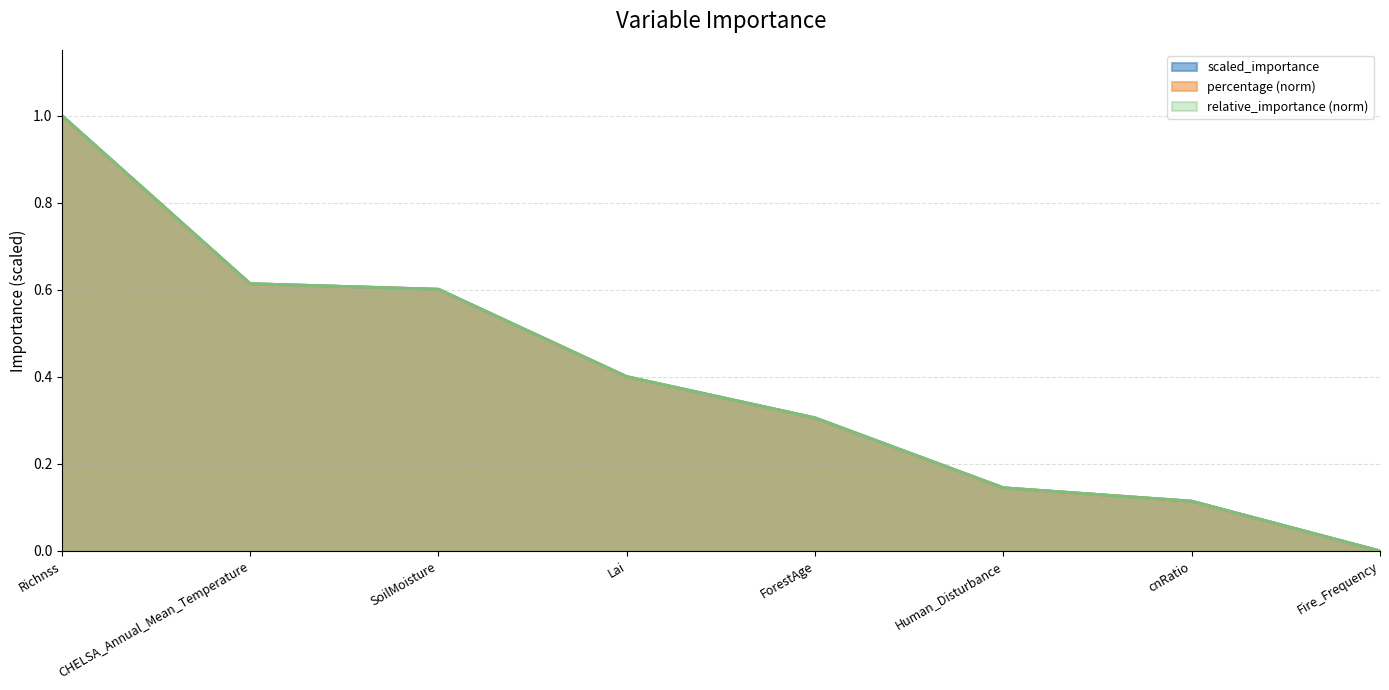

True or false: percentage has a value of 0.6 at CHELSA_Annual_Mean_Temperature.

True